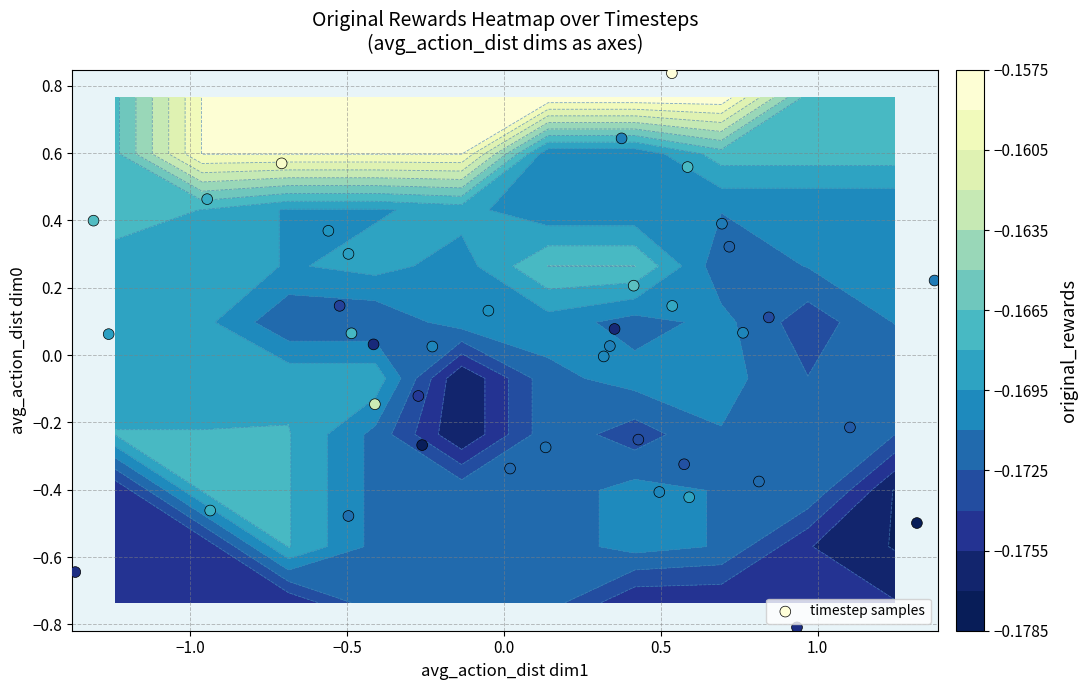

What is the difference between the second highest and minimum values?

1.5